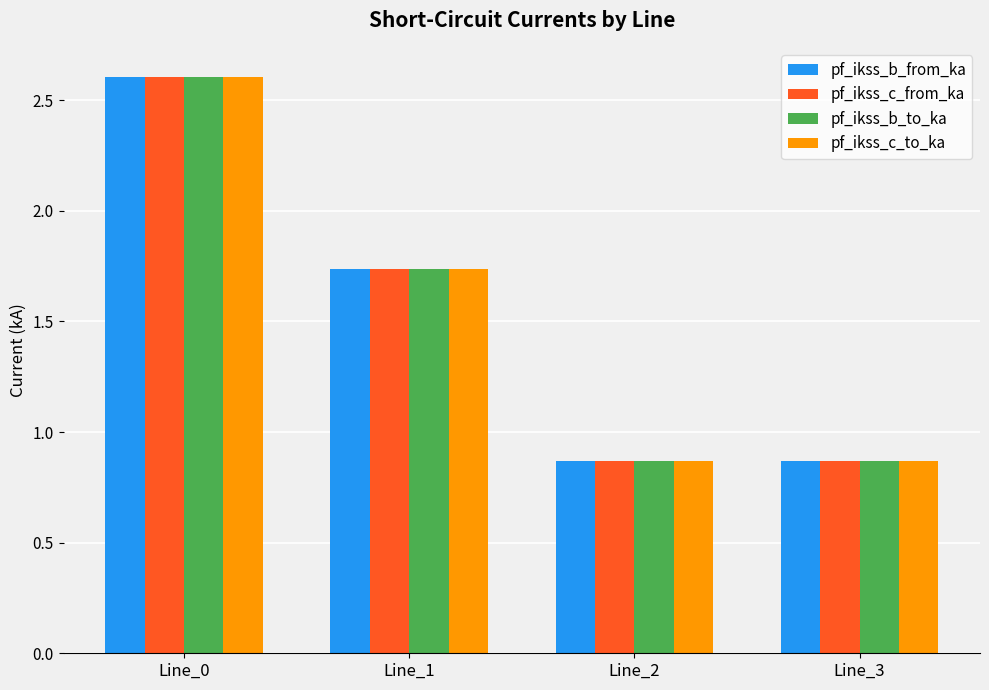

How many pf_ikss_b_to_ka values are between 0 and 2?

3